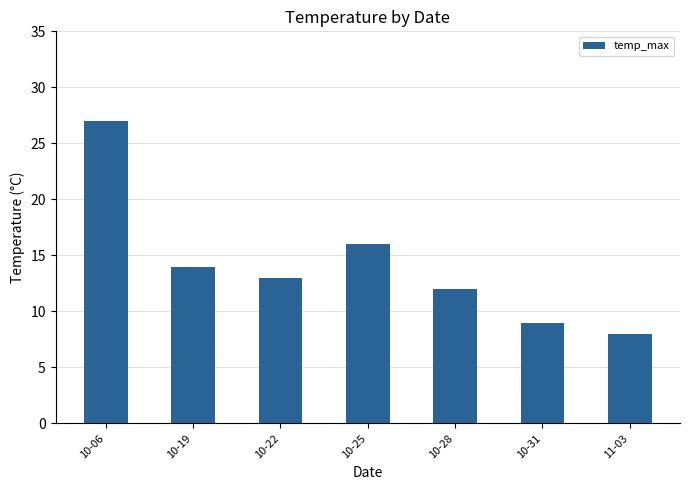

What position from the right is 10-19?

6